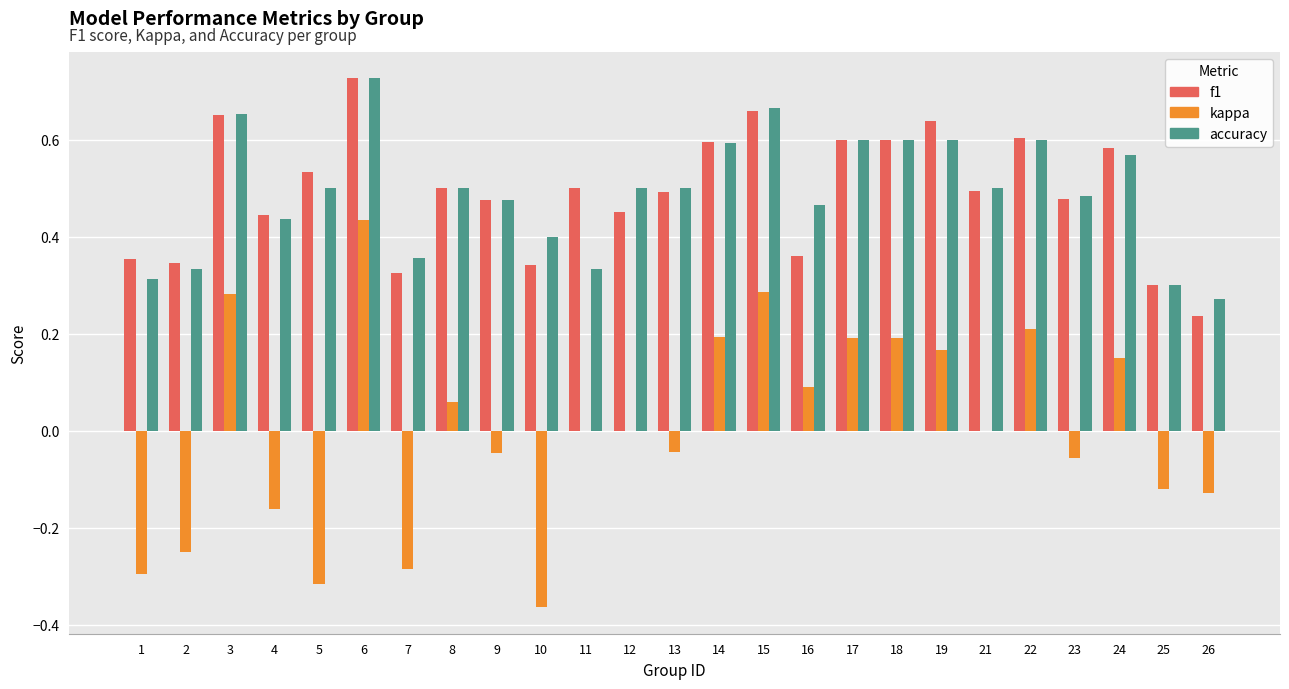

The value of kappa at 6 is 0.4. True or false?

True